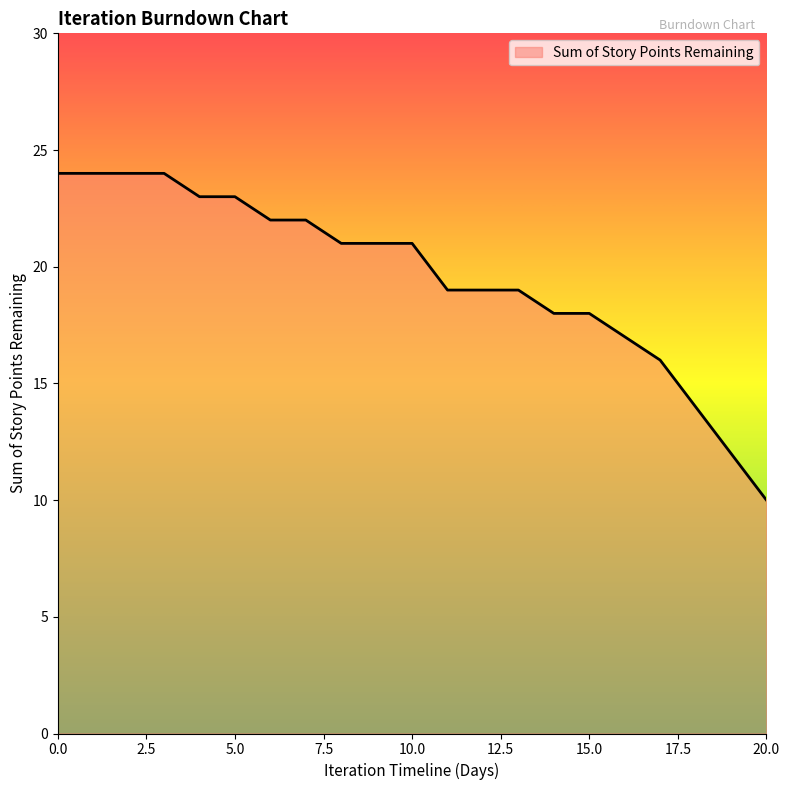

What is the greatest value displayed?

24